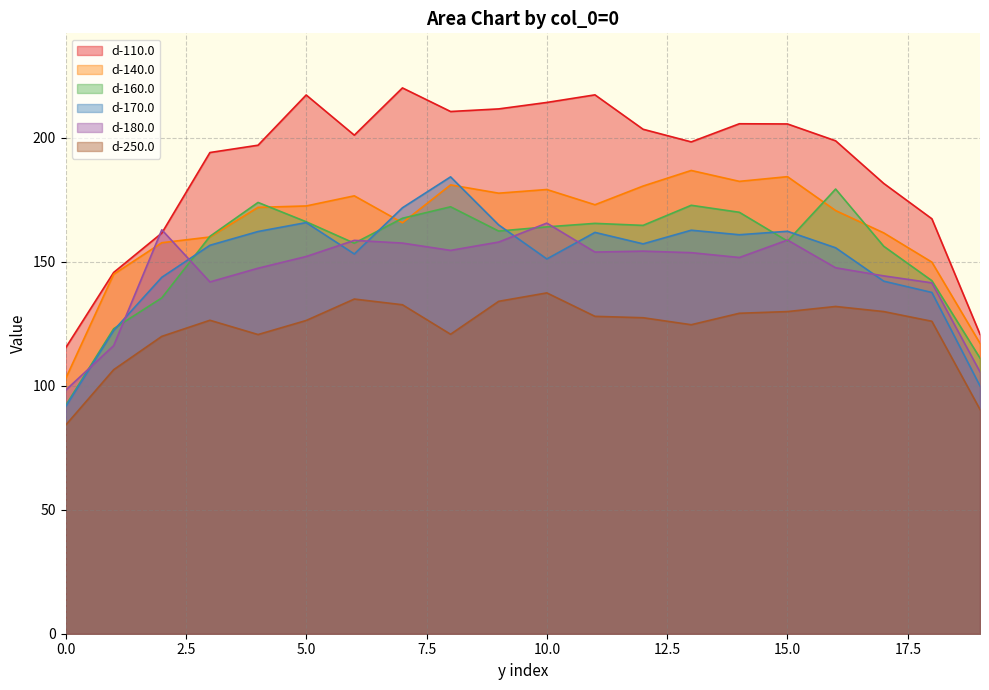

True or false: d-170.0 and d-110.0 cross at least once.

False